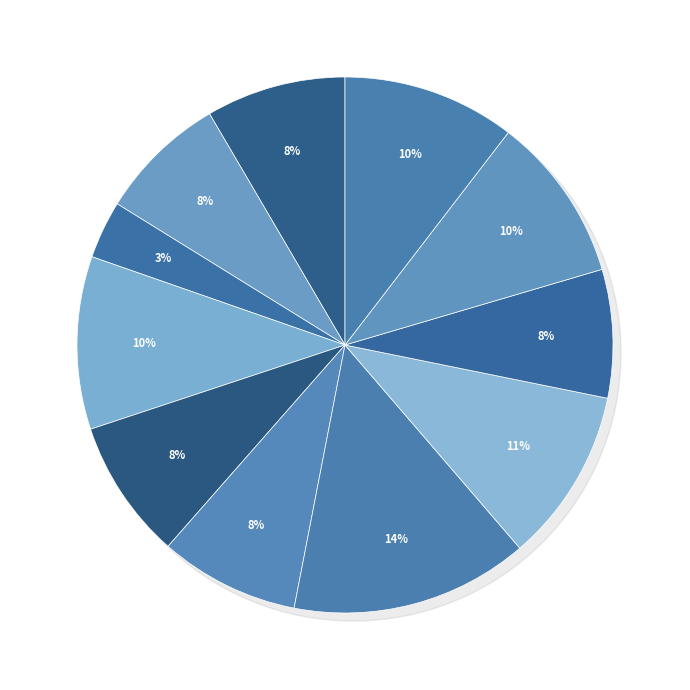

Is the sum of 题孟太守景贤菊图三绝 and 济宁馆与孟太仆同年共酌 greater than half?

No